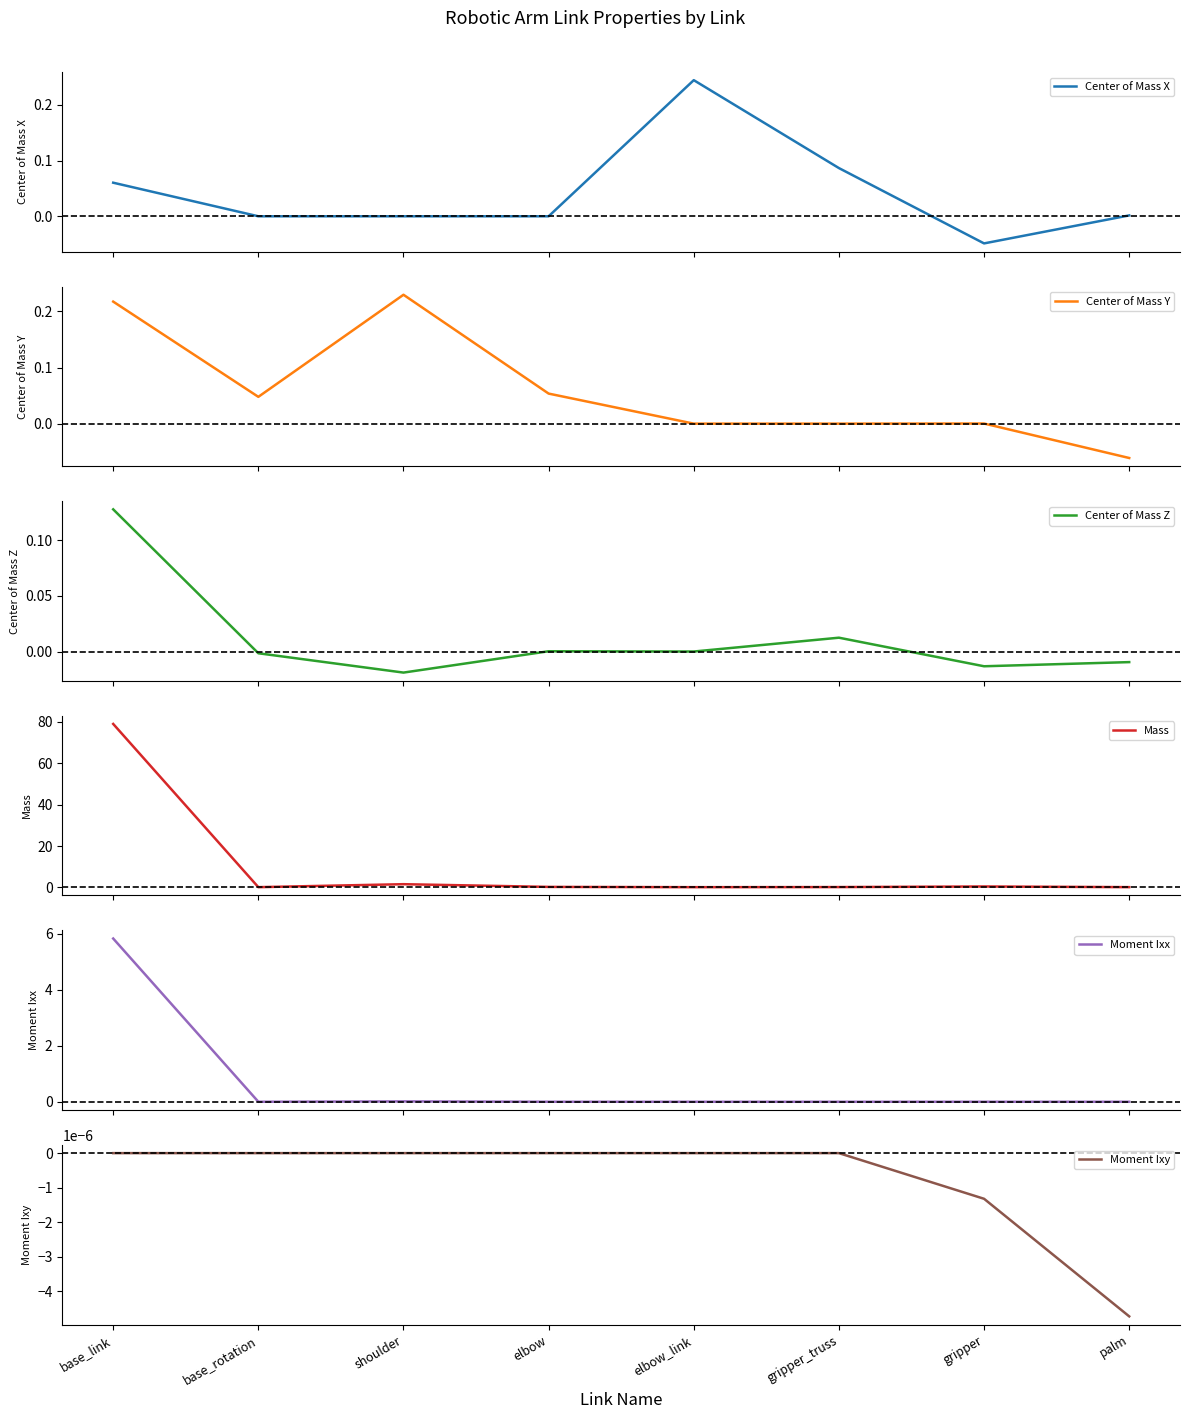

True or false: Center of Mass Y and Moment Ixx cross at least once.

True